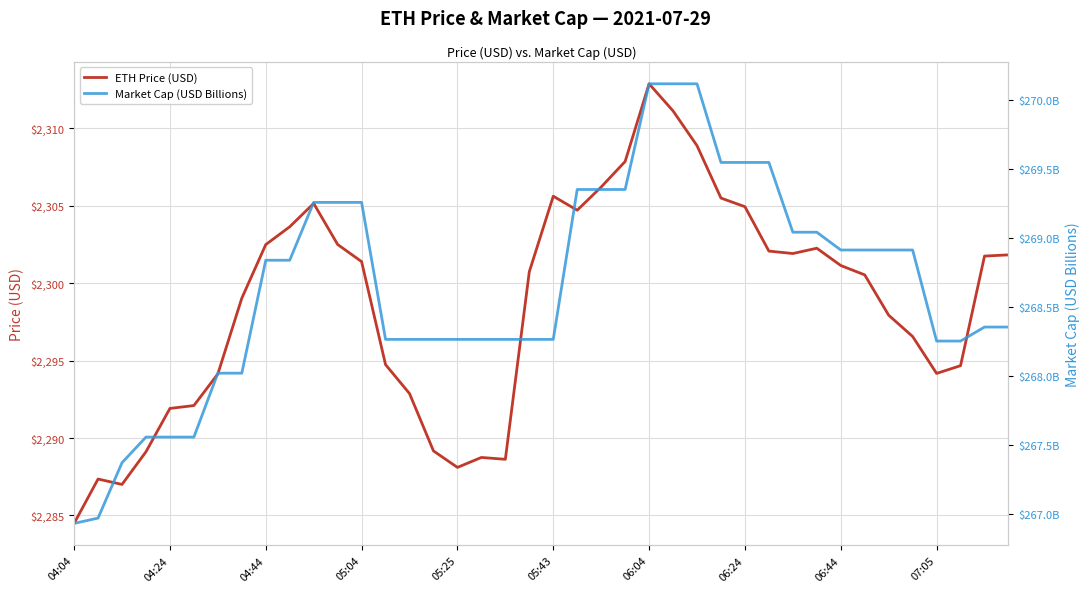

True or false: ETH Price (USD) and Market Cap (USD Billions) cross at least once.

False